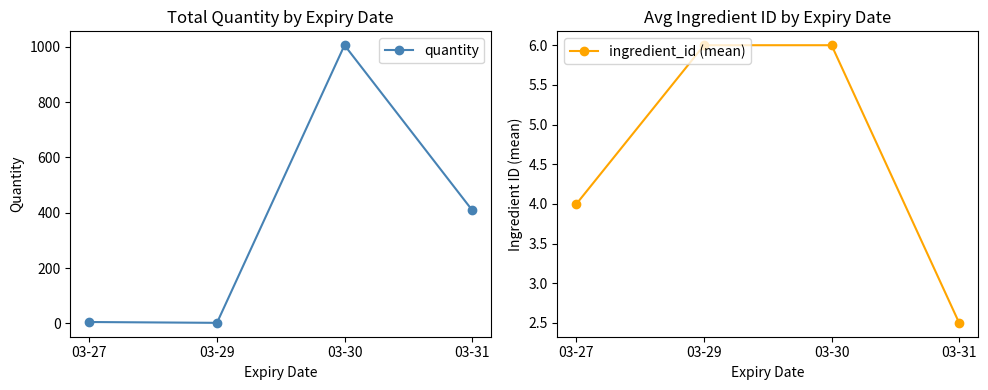

Between which two adjacent categories do ingredient_id (mean) and quantity first intersect?

03-27 and 03-29